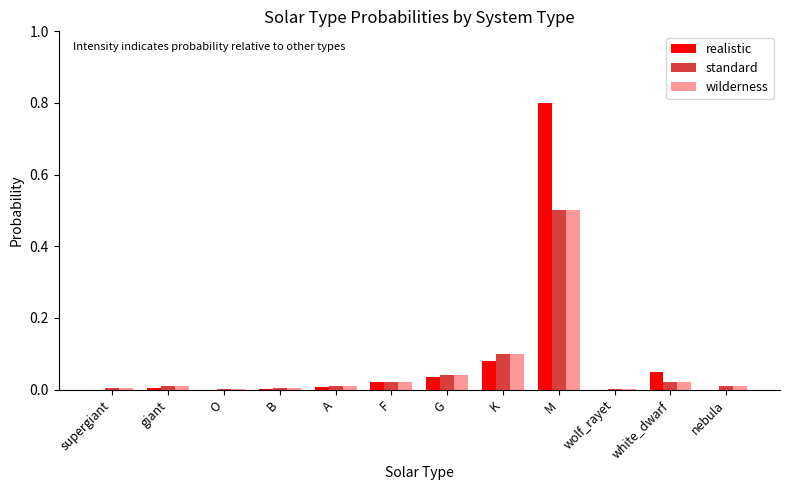

What is the maximum value shown in the chart?

0.8